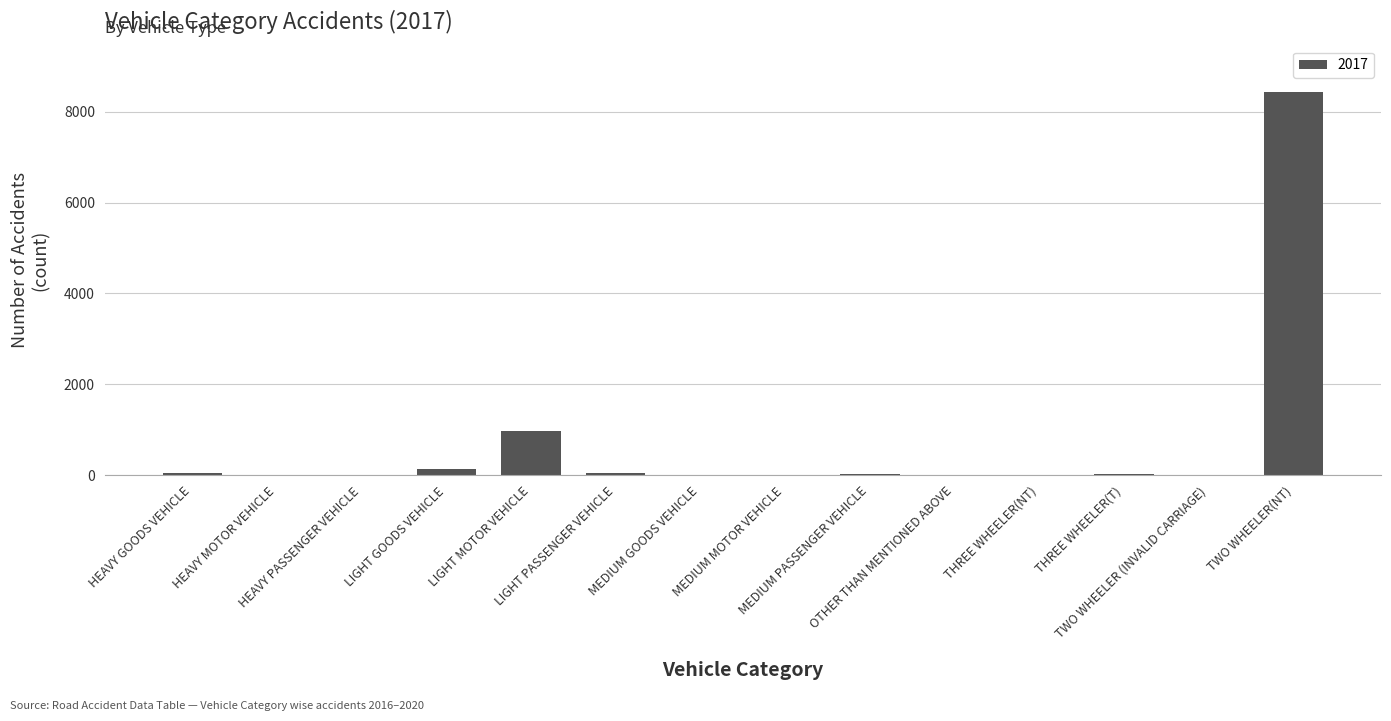

How many distinct data groups are displayed?

1